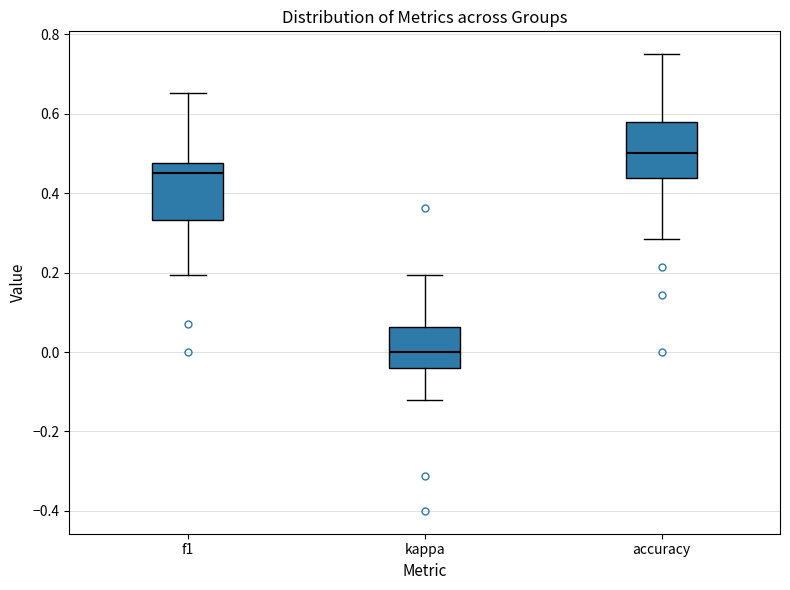

Reading left to right, read every box against the y-axis: the position of its median line, the range the box covers, and the ends of its whiskers. The values are not printed on the chart, so give them approximately, as read against the axis.

f1: median 0.46, box 0.34 to 0.48, whiskers 0.20 to 0.66
kappa: median 0.00, box -0.04 to 0.06, whiskers -0.12 to 0.20
accuracy: median 0.50, box 0.44 to 0.58, whiskers 0.28 to 0.76